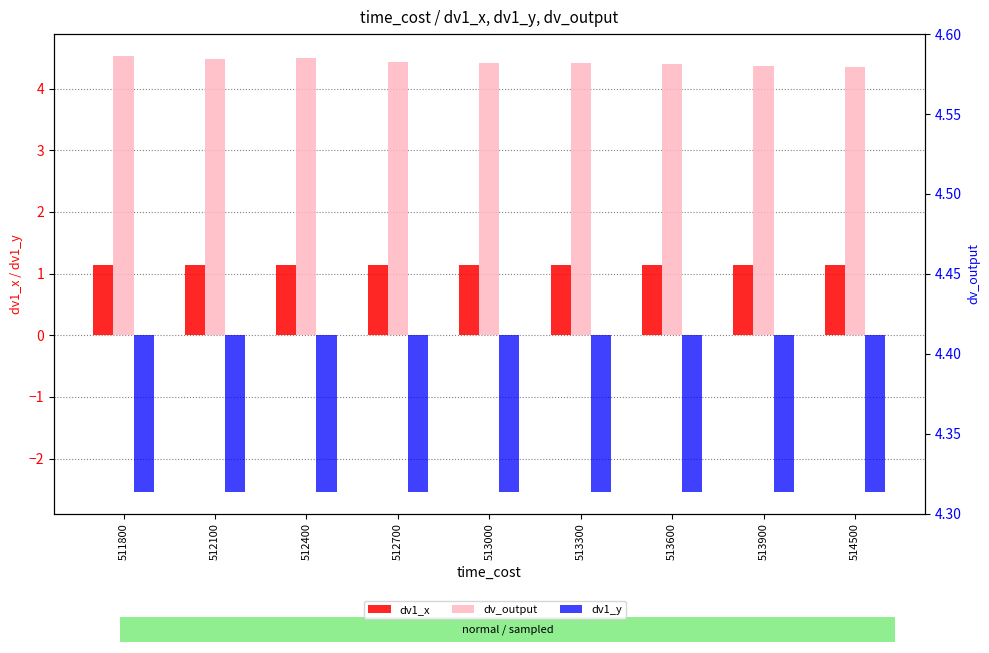

Between 514500 and 512700, which is larger?

514500